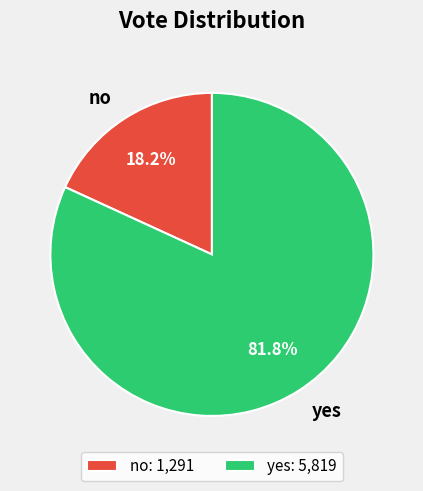

Which category has the smallest portion of the pie?

no